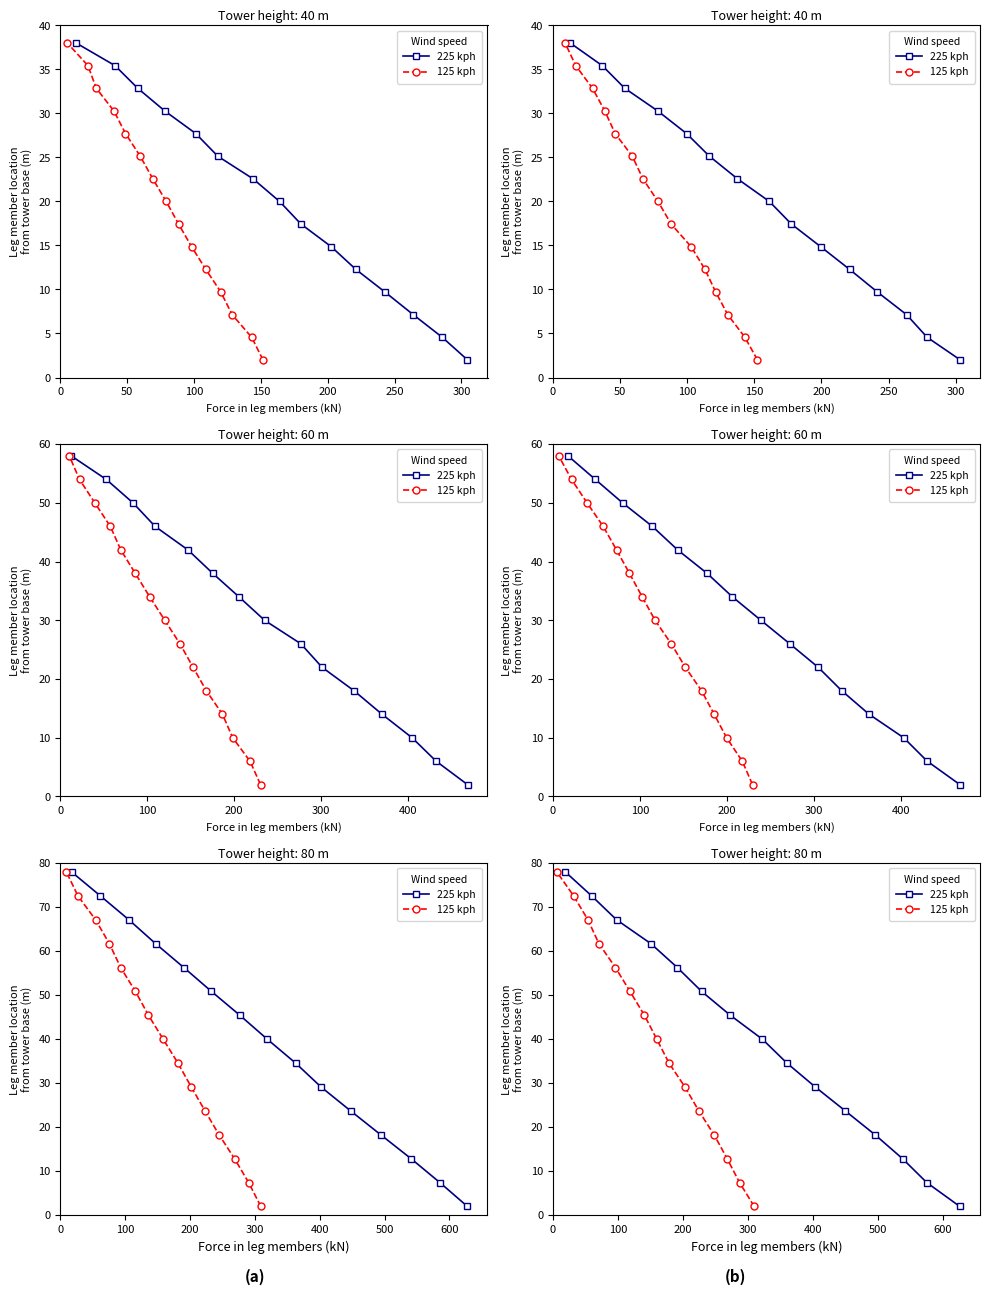

How many lines are shown in the chart?

2